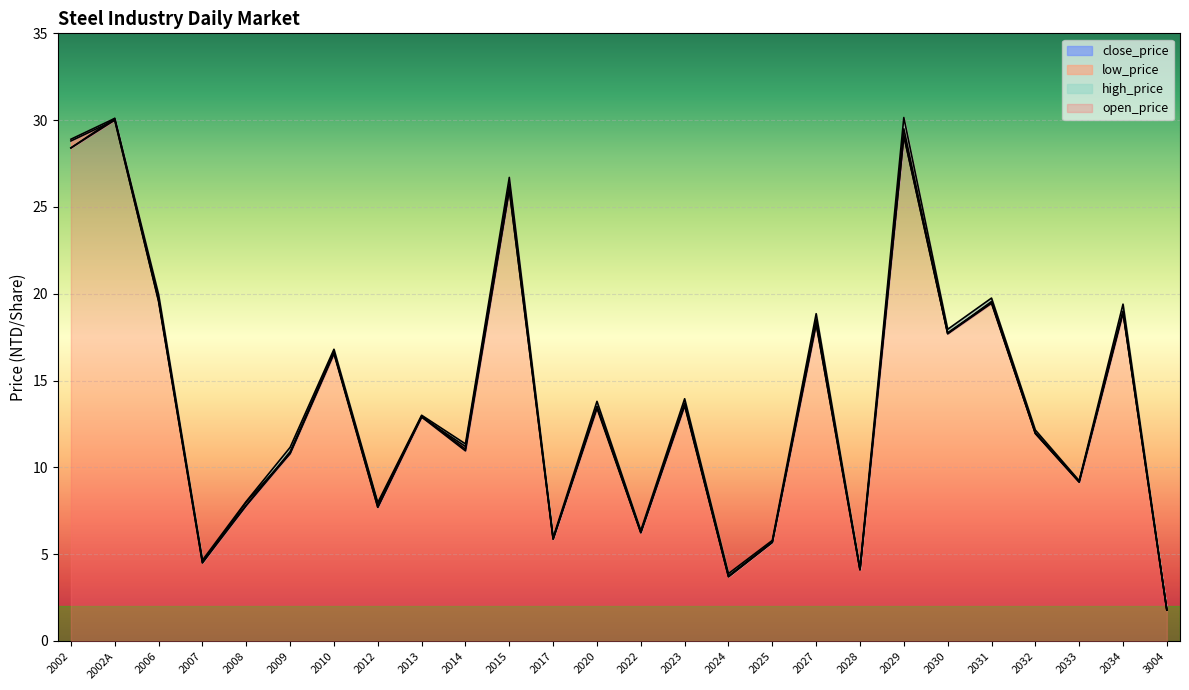

Where is close_price nearest to the value 15?

2023